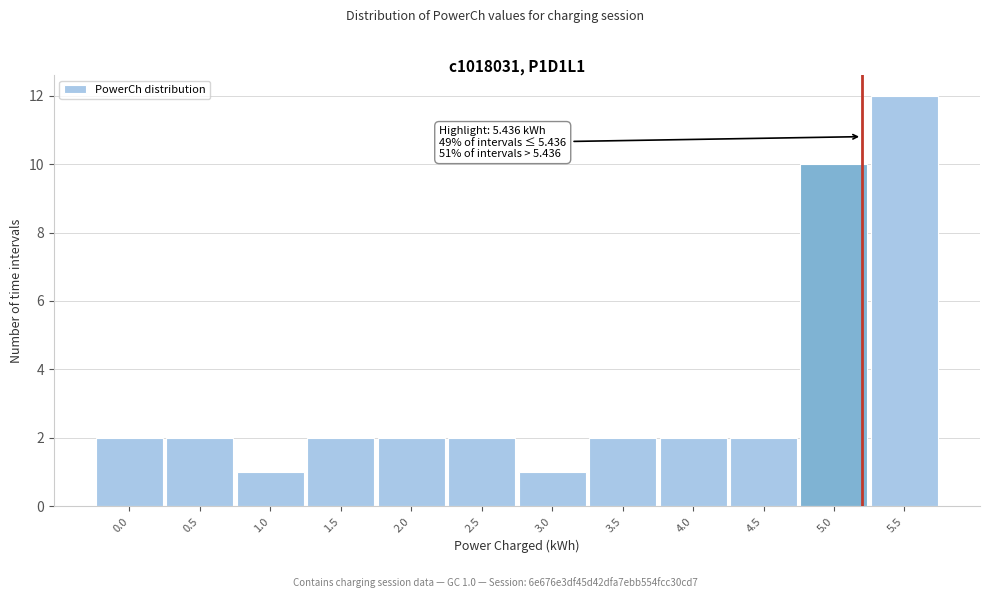

Reading right to left, list all the values displayed in this chart.

12	10	2	2	2	1	2	2	2	1	2	2